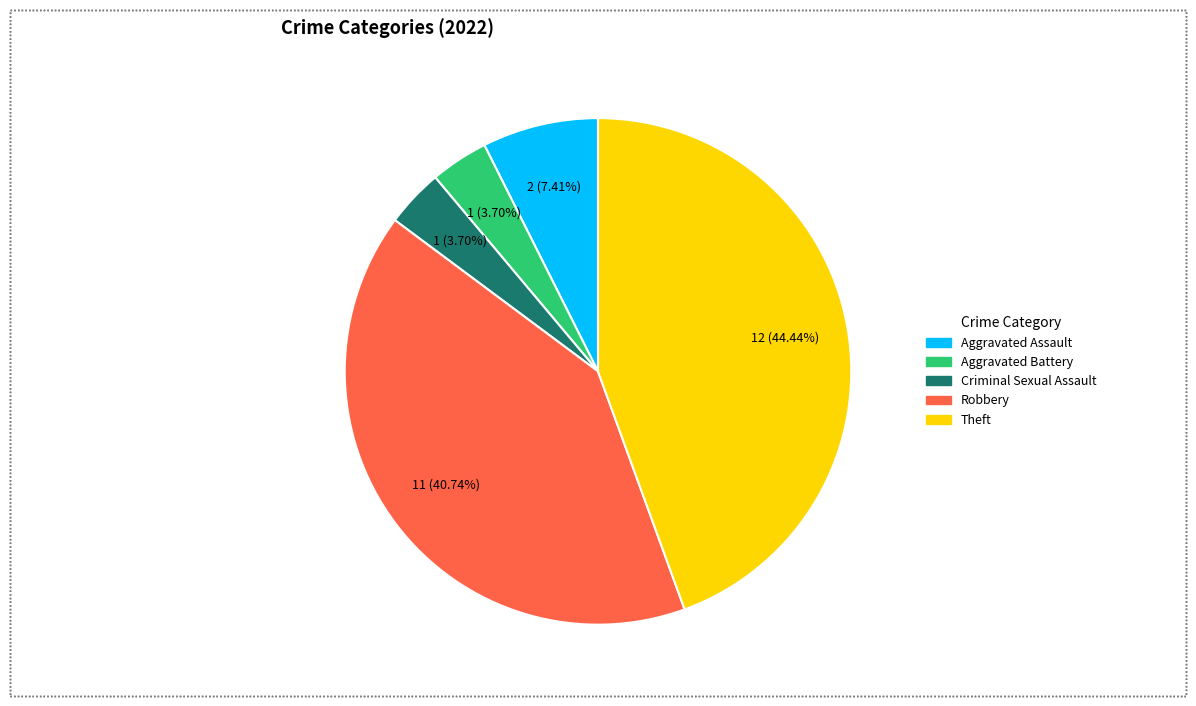

What percentage do Theft and Criminal Sexual Assault together represent?

48.1%